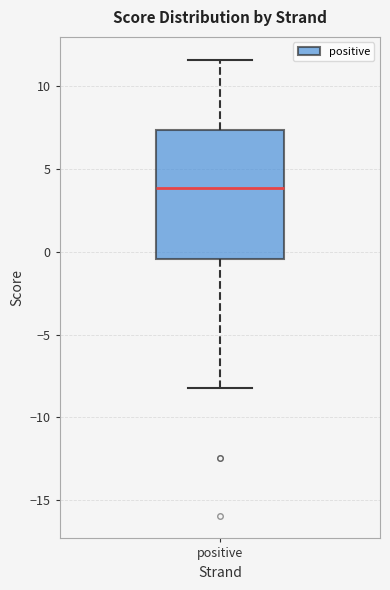

Where does the upper whisker of the box for positive end on the y-axis? The values are not printed on the chart, so give them approximately, as read against the axis.

11.5